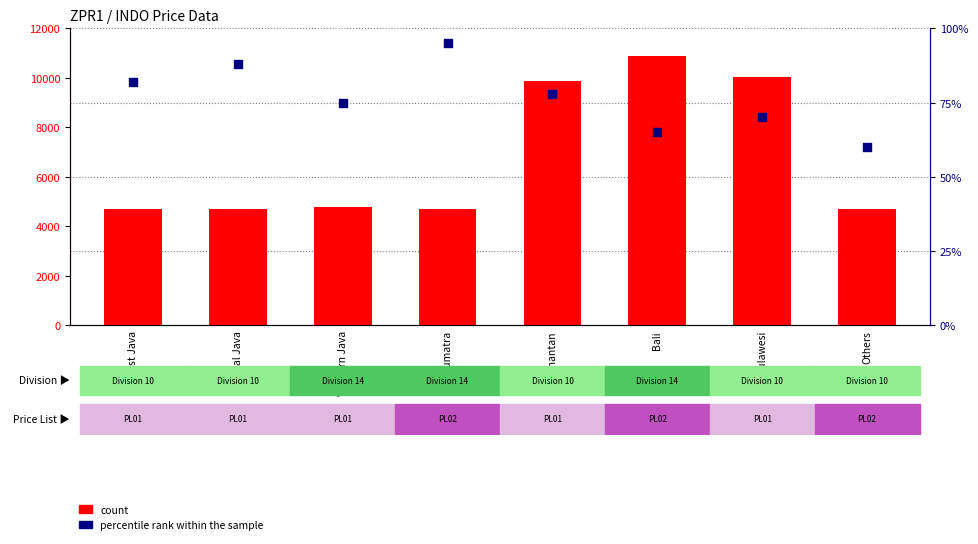

Which series has the widest spread of Y values?

count